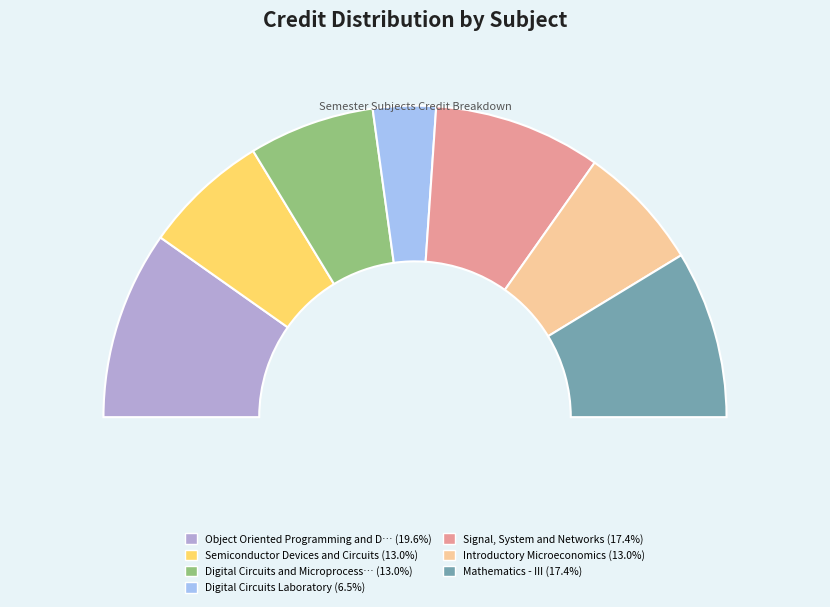

Which slice is the largest?

Object Oriented Programming and Data Structures